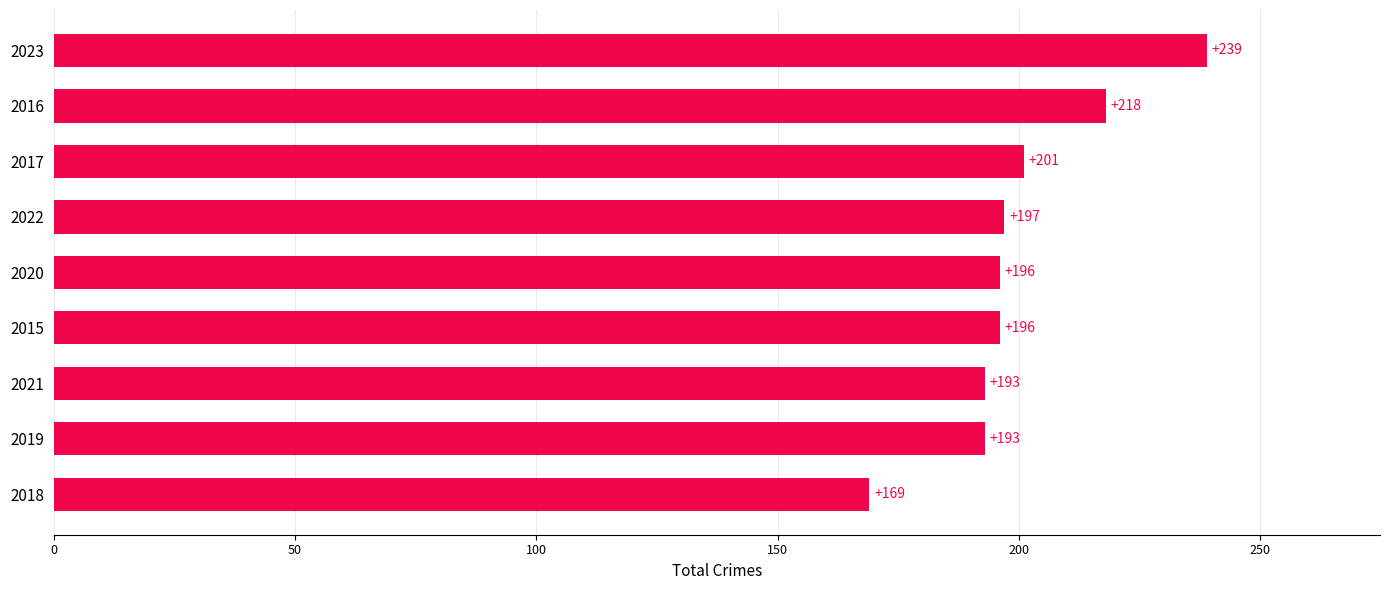

Reading top to bottom, what are all the values shown in this chart?

239	218	201	197	196	196	193	193	169